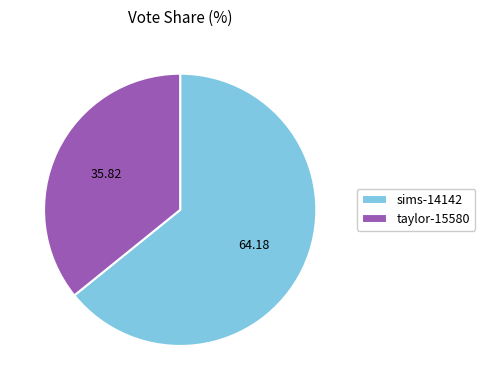

Count the number of slices in the pie.

2